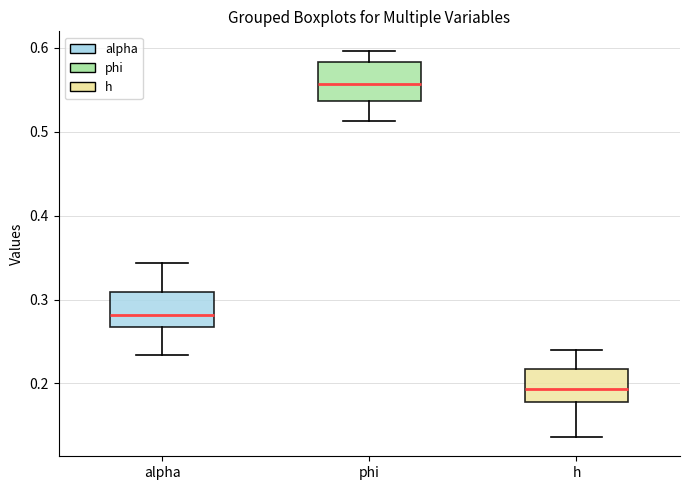

Where is the upper edge of the box for h on the y-axis? The values are not printed on the chart, so give them approximately, as read against the axis.

0.22